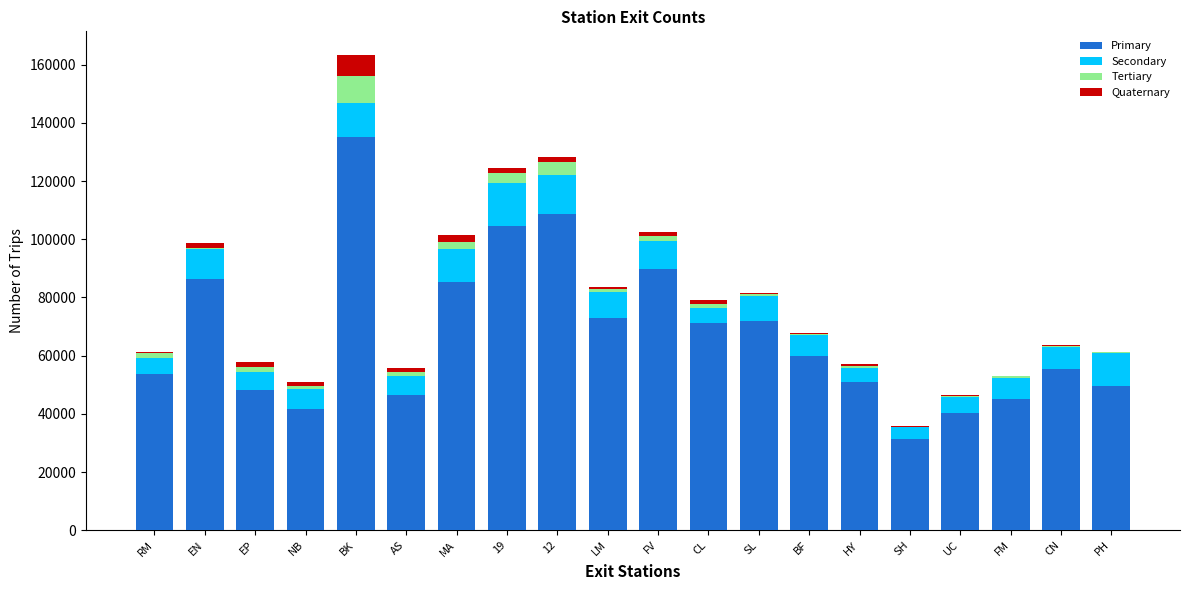

What is the sum of all Primary values?

1348607